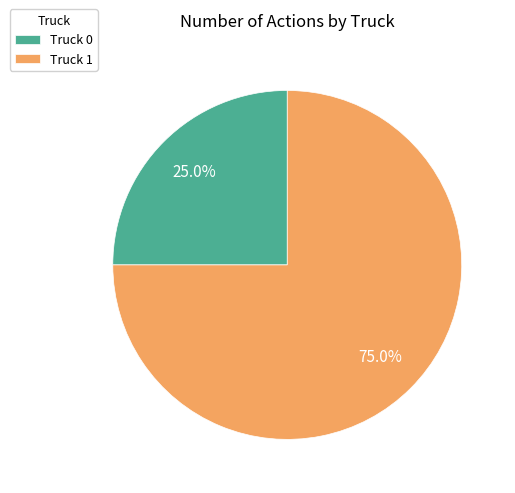

Which slice is the smallest?

Truck 0